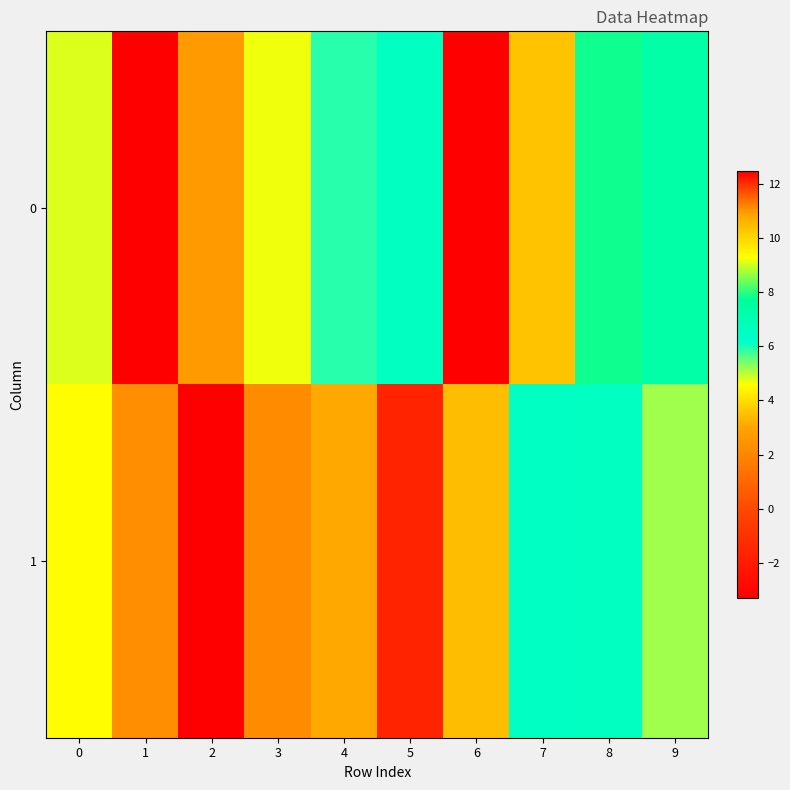

At how many categories does at least one series exceed 4?

8